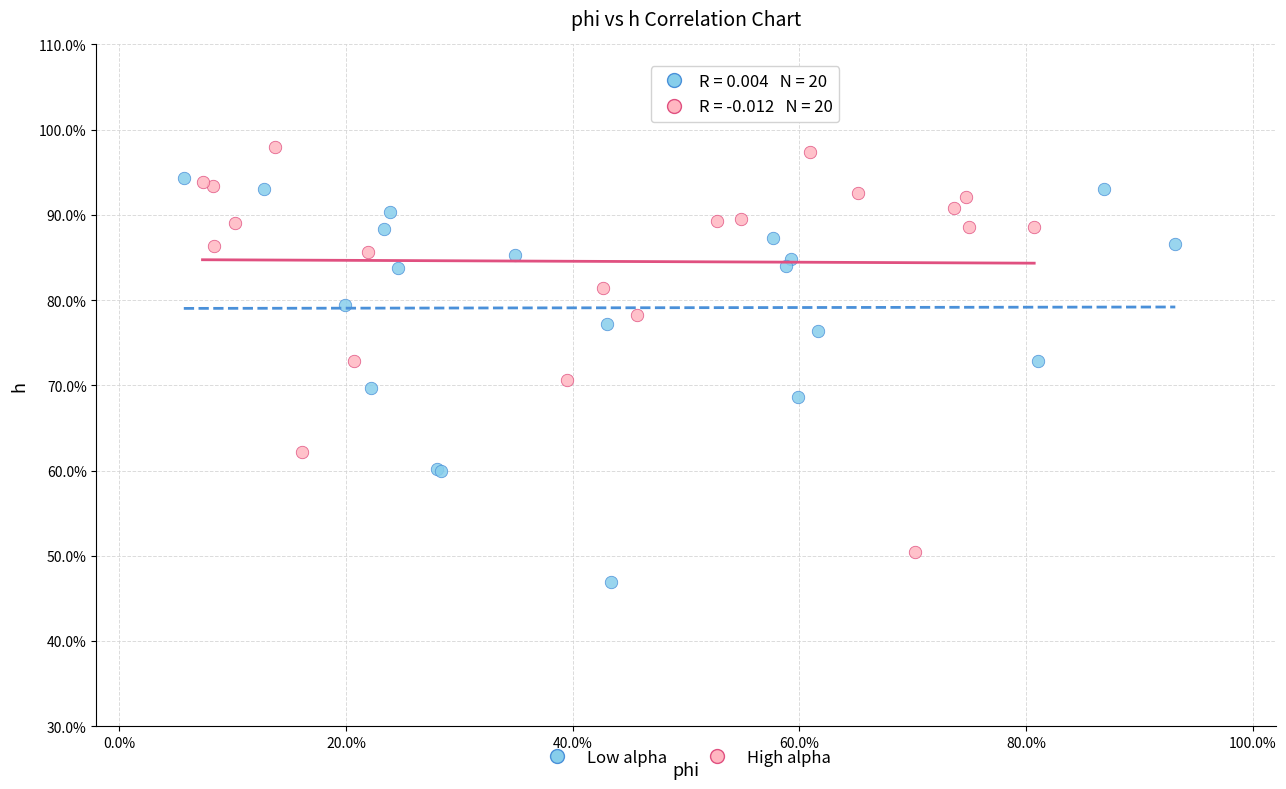

Which series contains the highest Y value?

High alpha